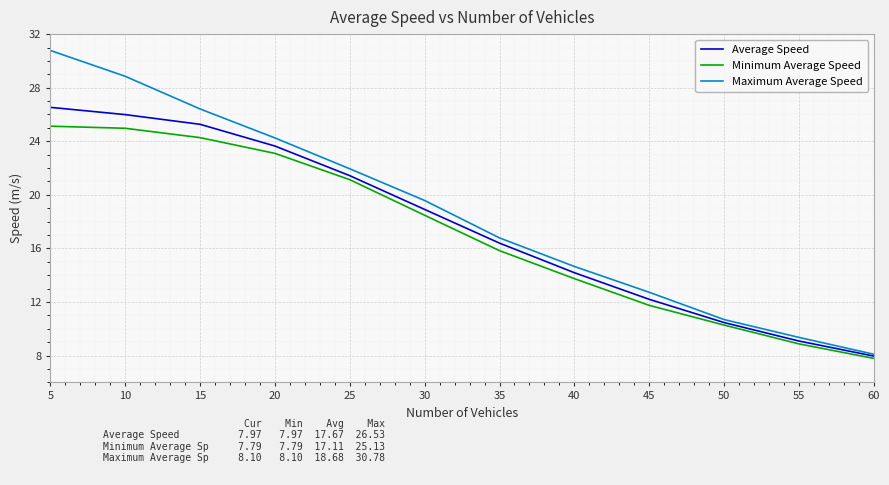

Which series has the widest spread of values?

Maximum Average Speed